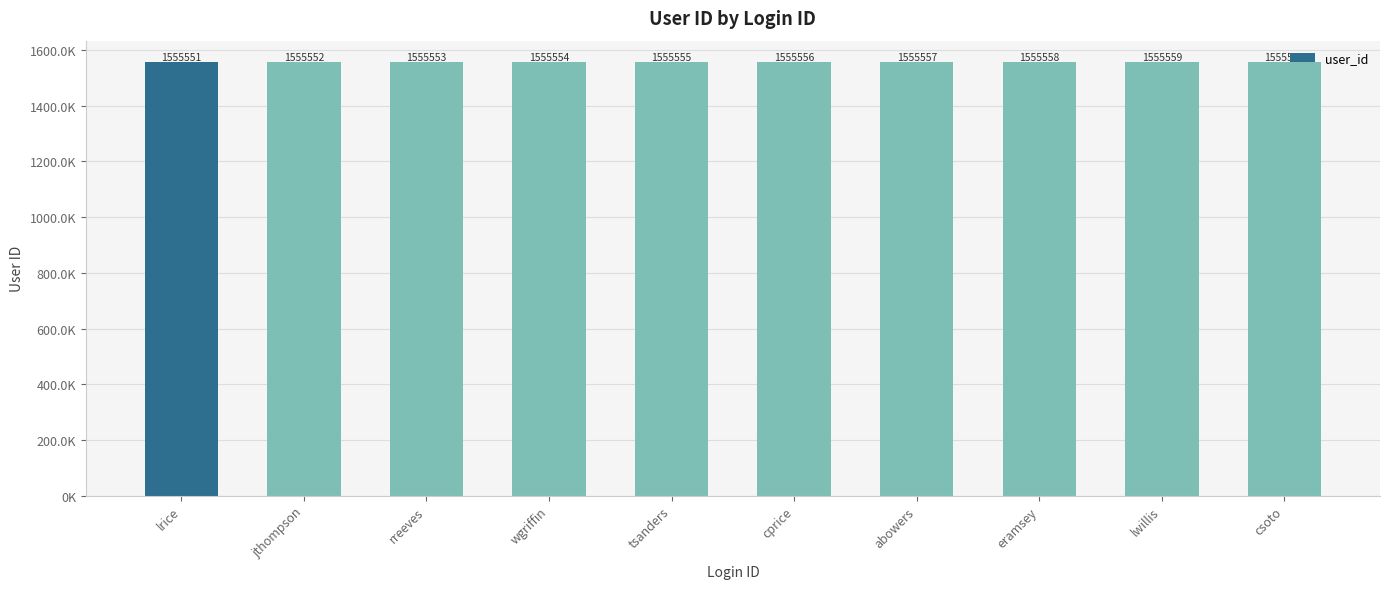

Does the chart contain any negative values?

No